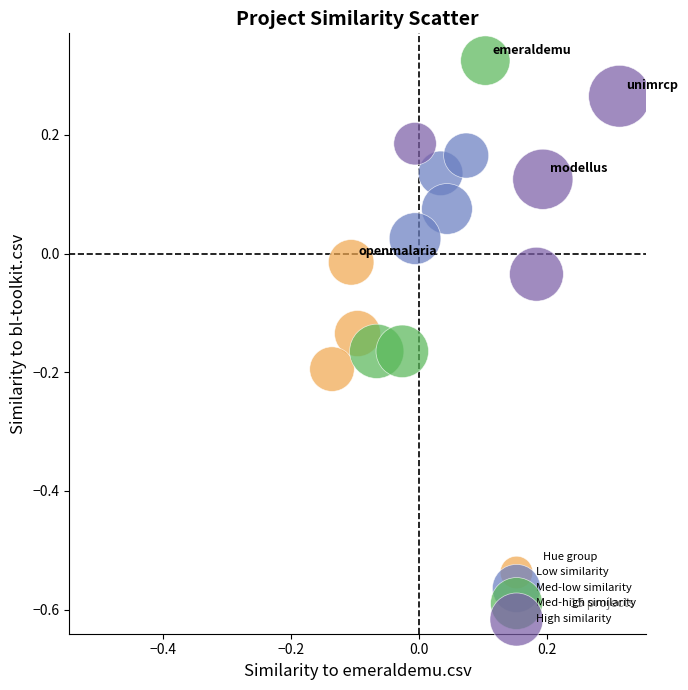

What are all the series names shown in the legend?

Low similarity, Med-low similarity, Med-high similarity, High similarity